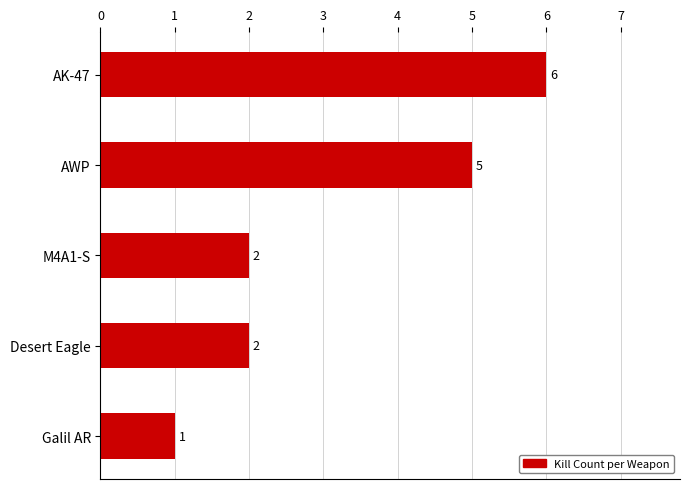

How many data points are less than 2?

1